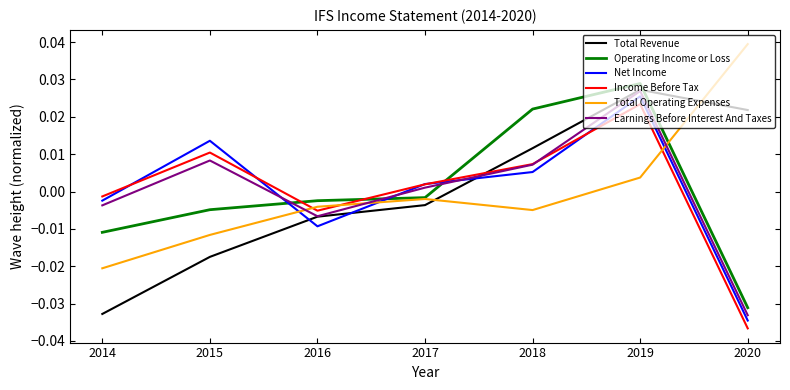

How many lines are shown in the chart?

6